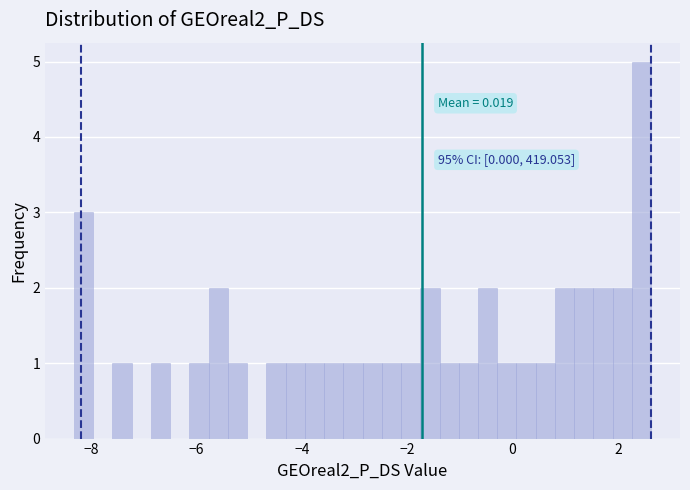

Read against the x-axis, roughly where is the centre of the tallest bar?

2.4